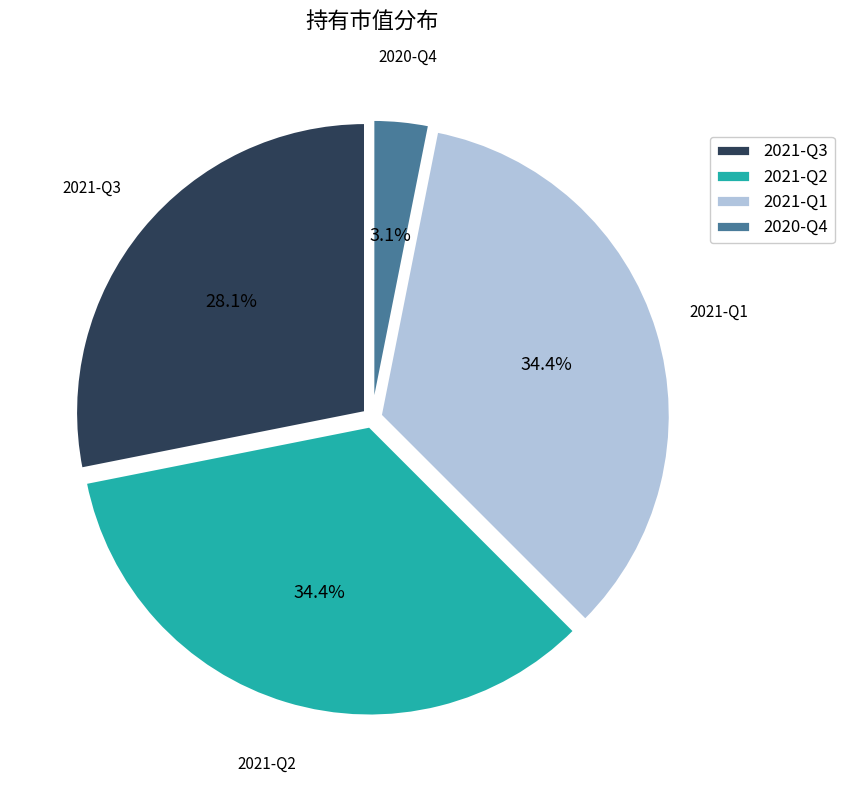

To the nearest percent, what portion does 2021-Q2 represent?

34%